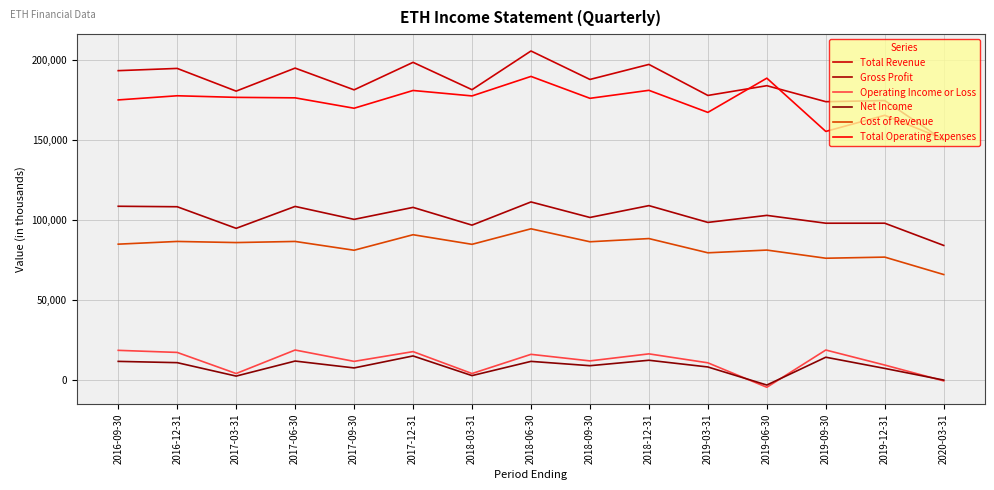

How many distinct data groups are displayed?

6